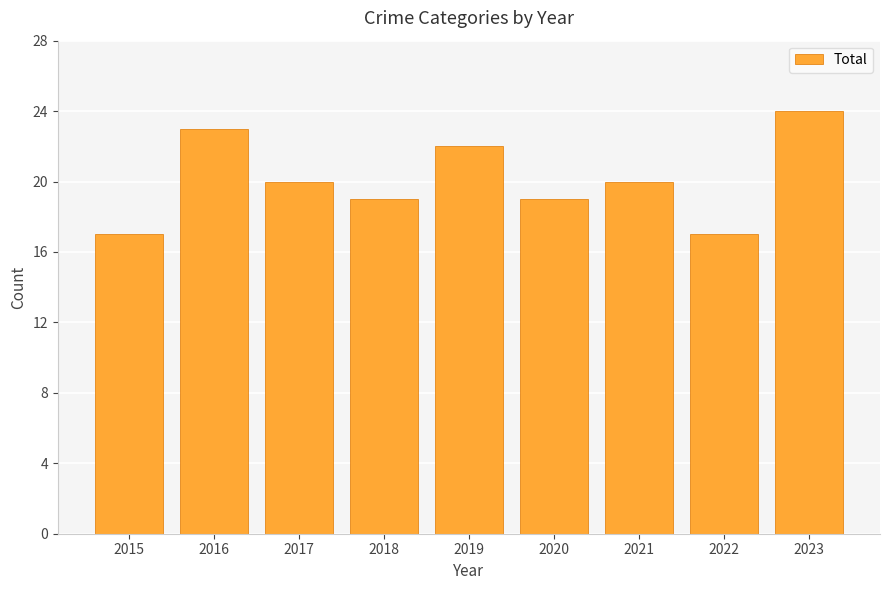

What value does the data have at 2023?

24